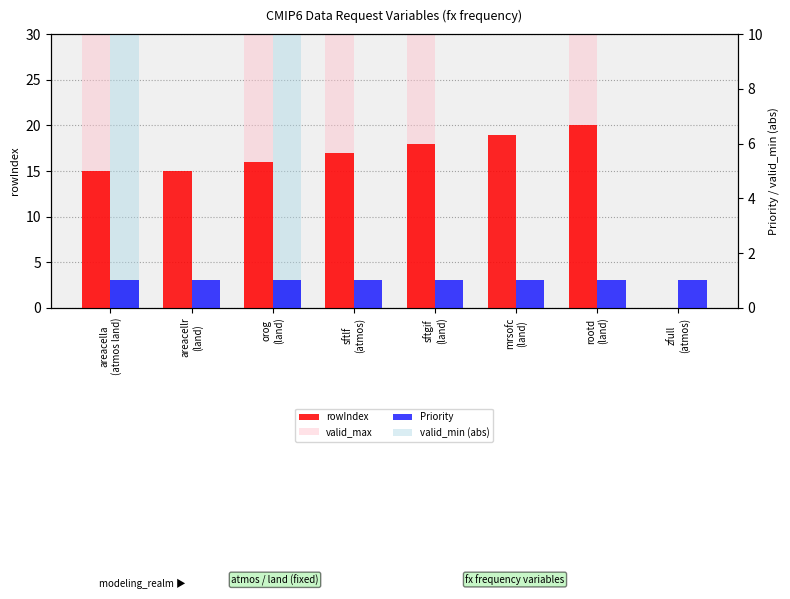

True or false: valid_max has a value of 10000 at orog
(land).

True